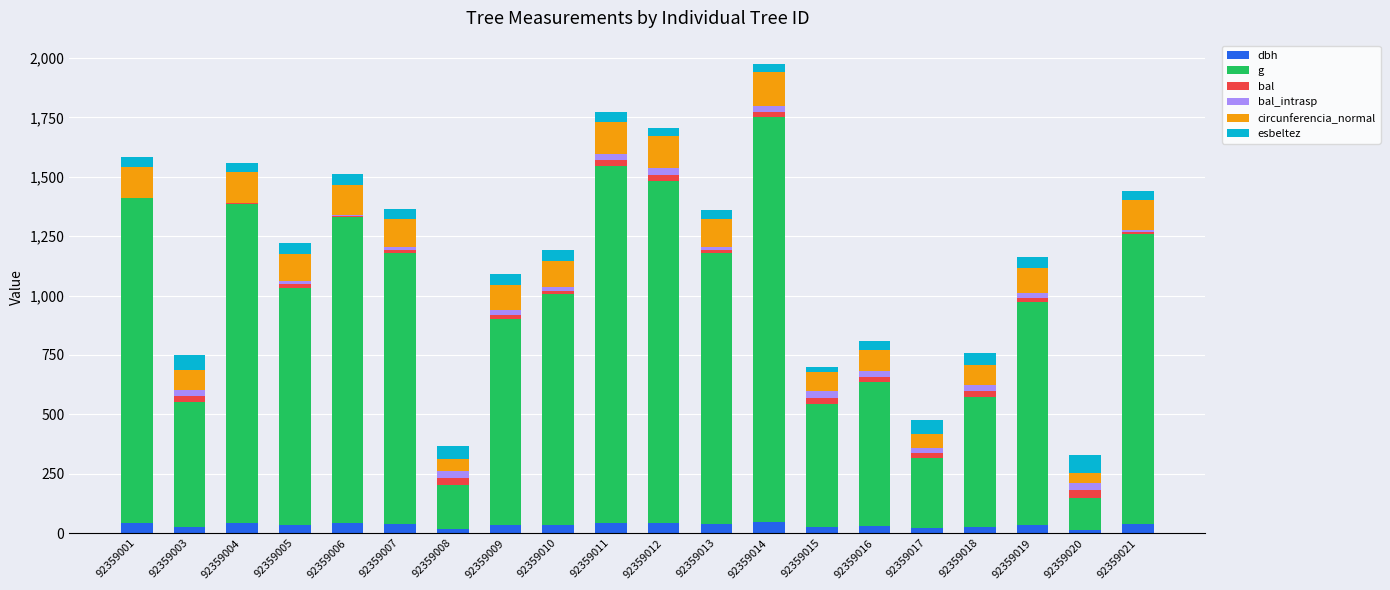

What is the maximum value for dbh?

46.6